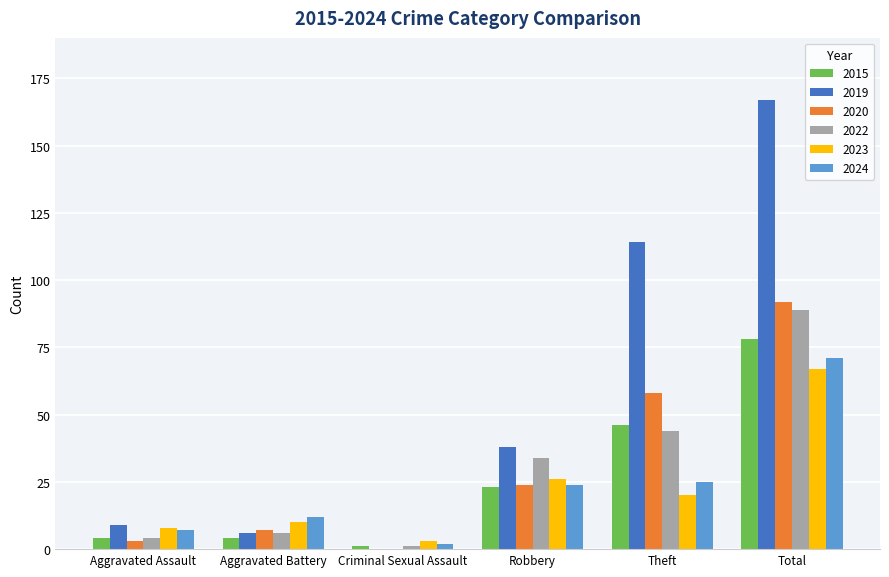

Reading right to left, list all the values displayed in this chart.

2015: 78	46	23	1	4	4
2019: 167	114	38	0	6	9
2020: 92	58	24	0	7	3
2022: 89	44	34	1	6	4
2023: 67	20	26	3	10	8
2024: 71	25	24	2	12	7